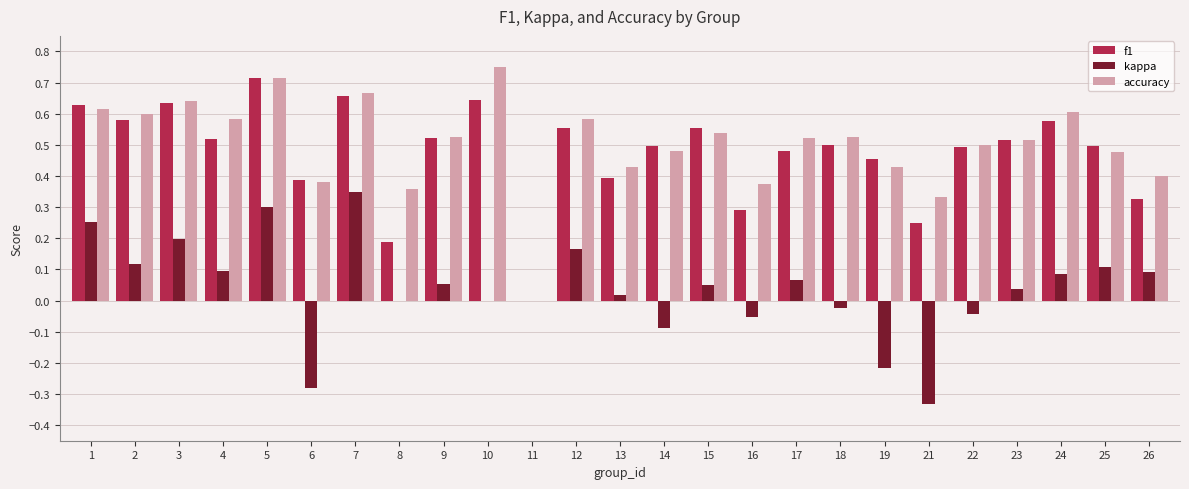

How many values in f1 are above zero?

24